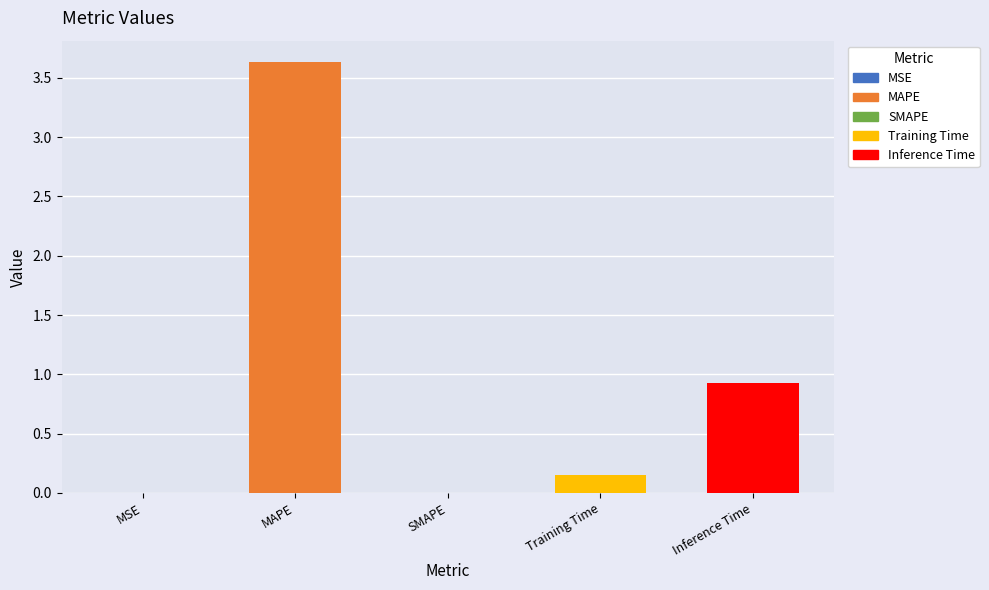

At which category does the chart reach its peak across all series?

MAPE